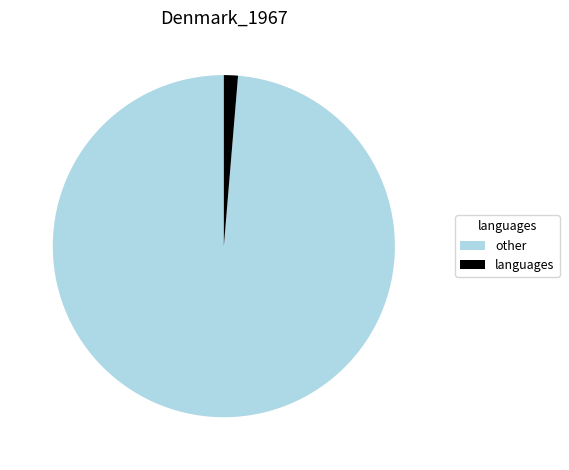

Is it true that languages is 1% of the pie?

True